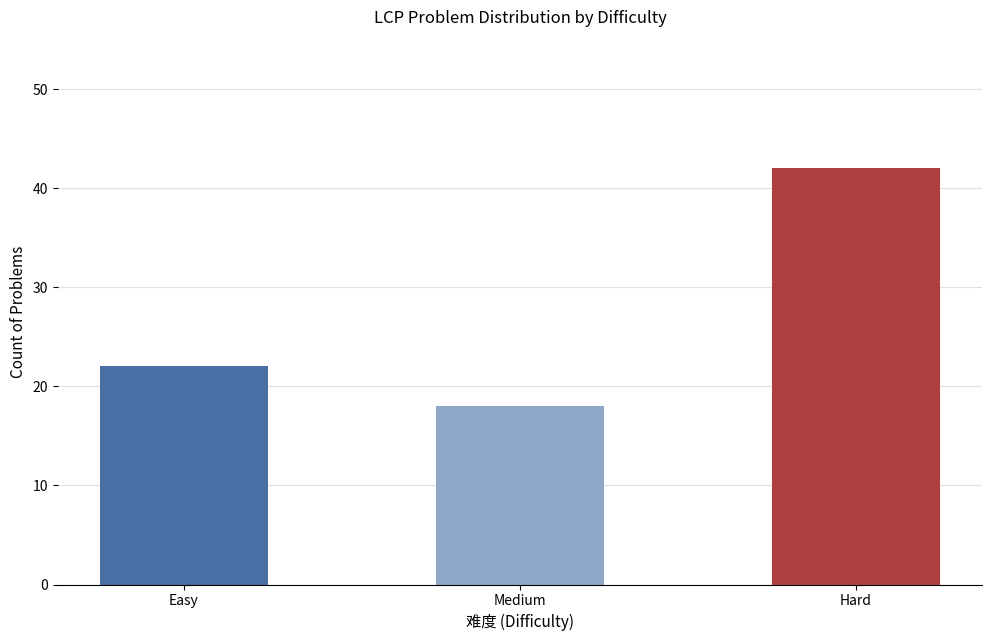

What position from the right is Hard?

1